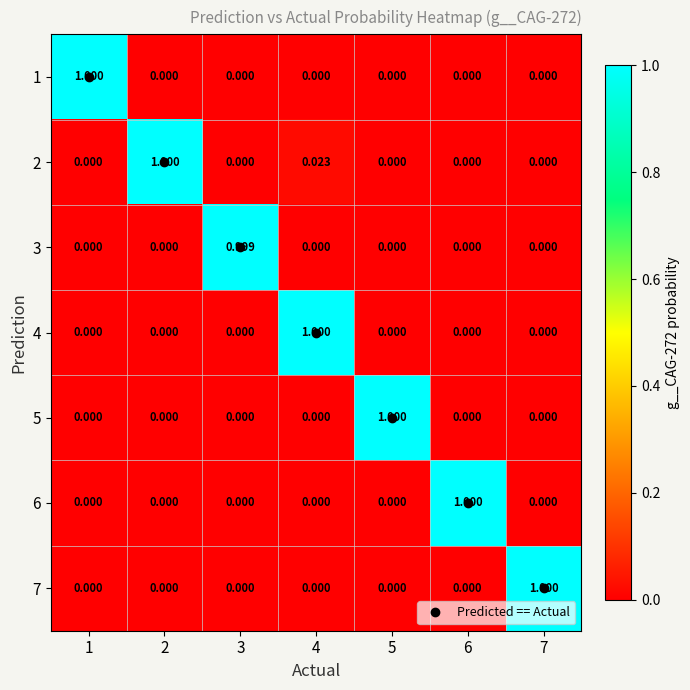

Is the value of 1 at 1 greater than the value of 5 at 6?

Yes